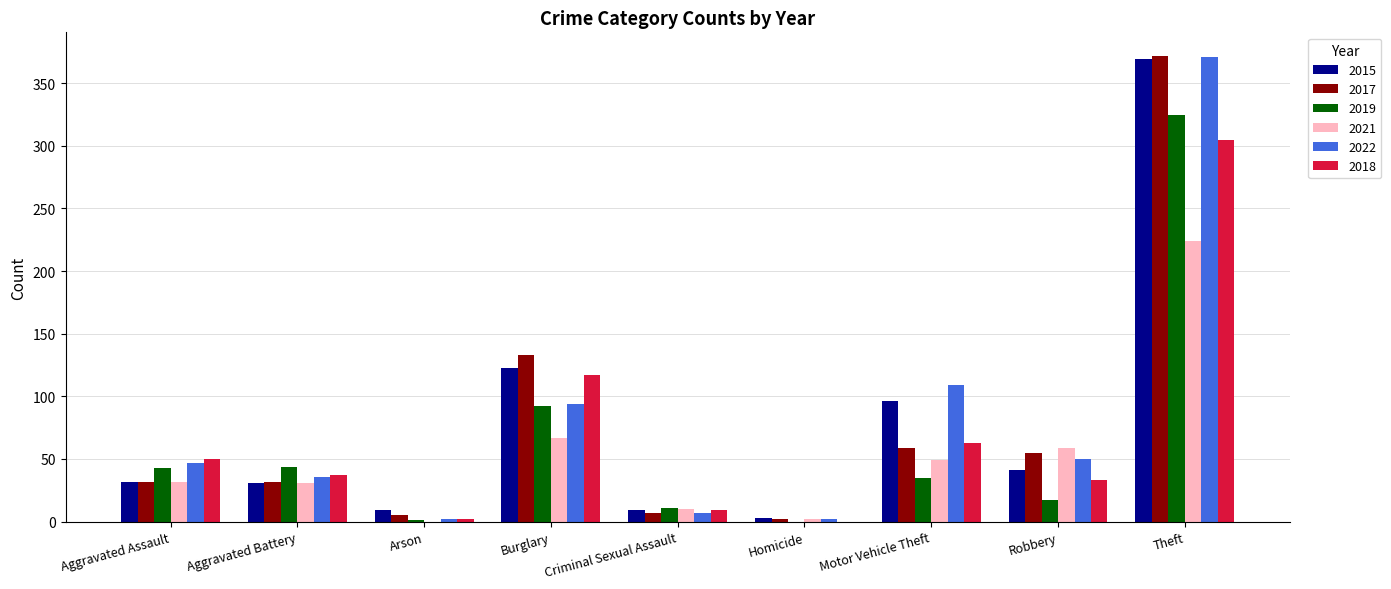

What is the sum of the 2021 values at Arson and Motor Vehicle Theft?

49